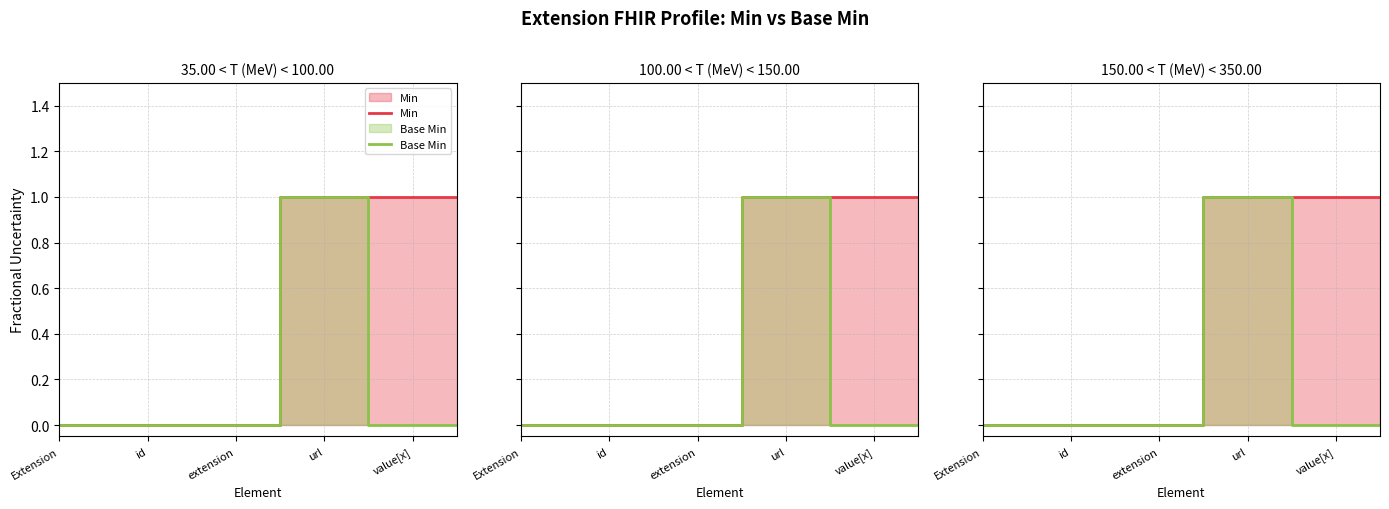

At which category is the sum across all series the highest?

url